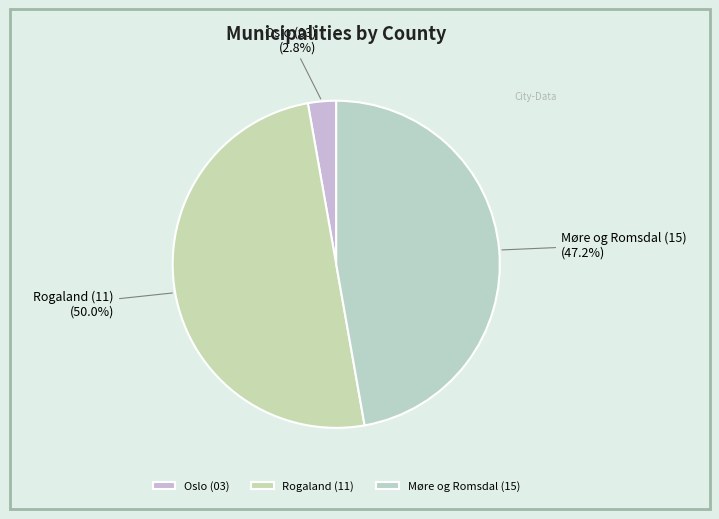

Count the number of slices in the pie.

3